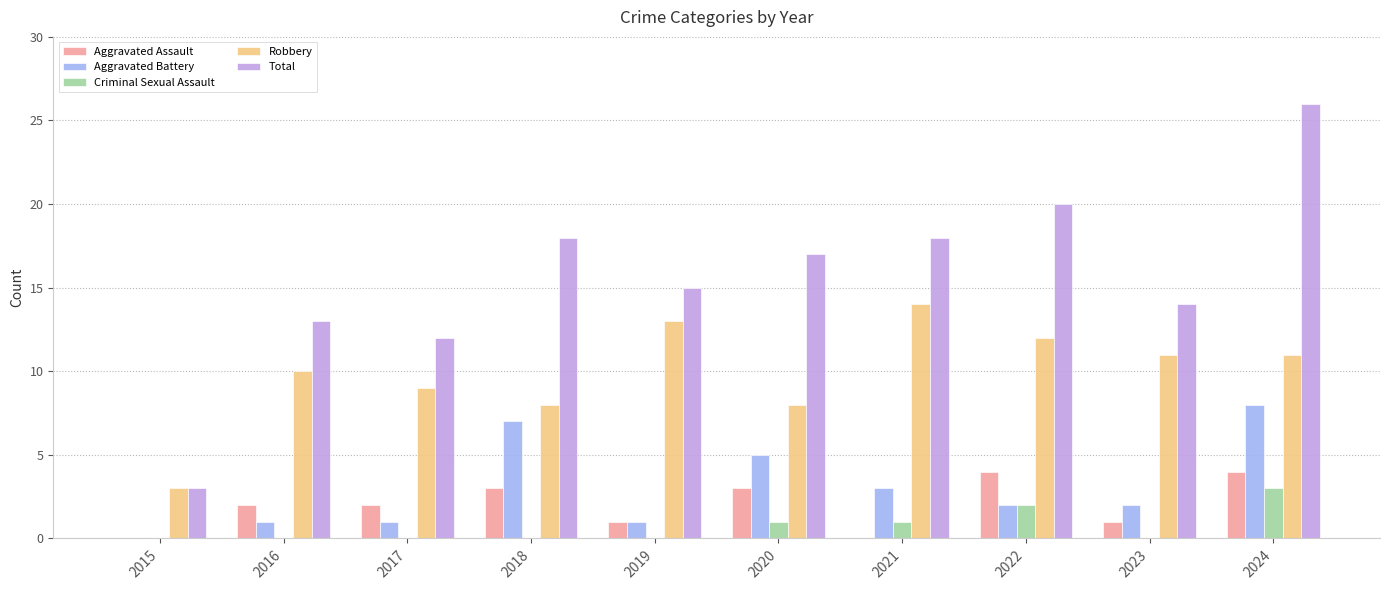

What is the difference between the Aggravated Assault values at 2024 and 2018?

1